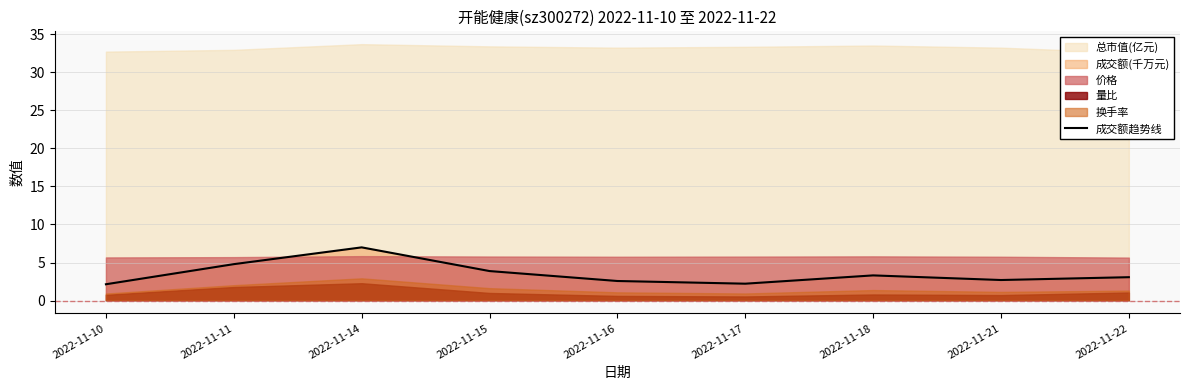

Rank the categories by value from highest to lowest.

2022-11-14, 2022-11-11, 2022-11-15, 2022-11-18, 2022-11-22, 2022-11-21, 2022-11-16, 2022-11-17, 2022-11-10